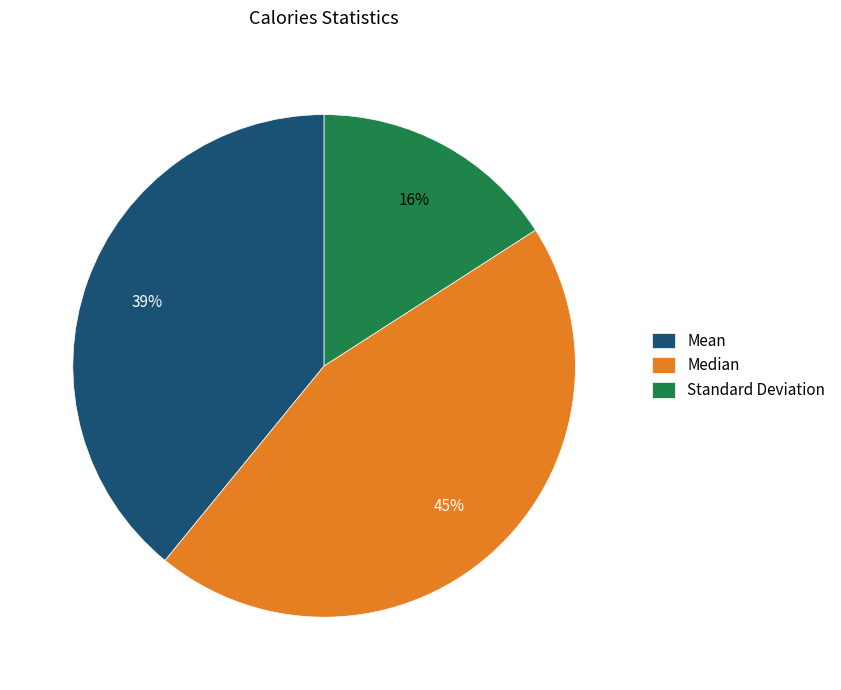

Which slice is the smallest?

Standard Deviation